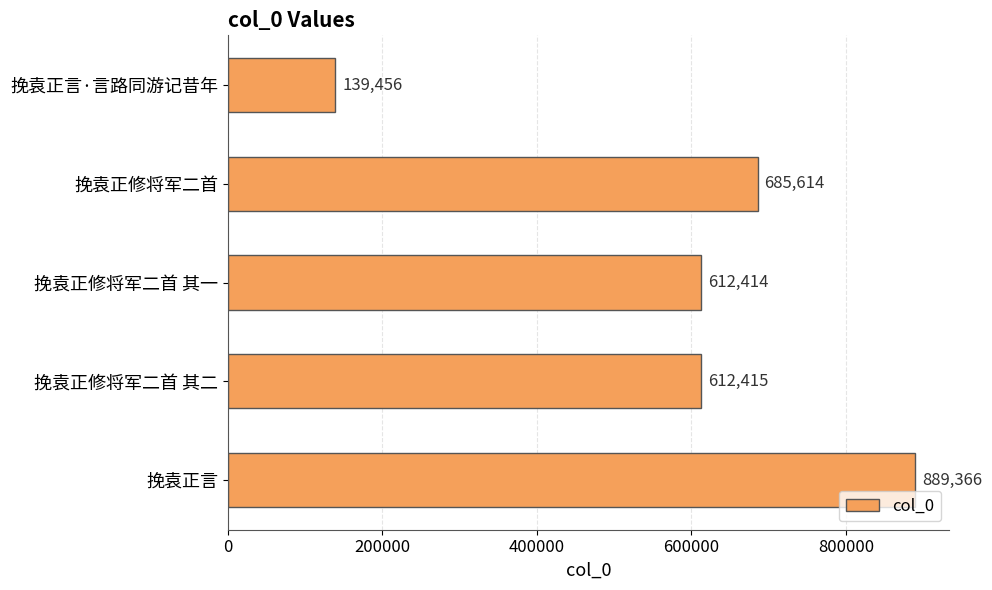

What is the maximum value shown in the chart?

889366